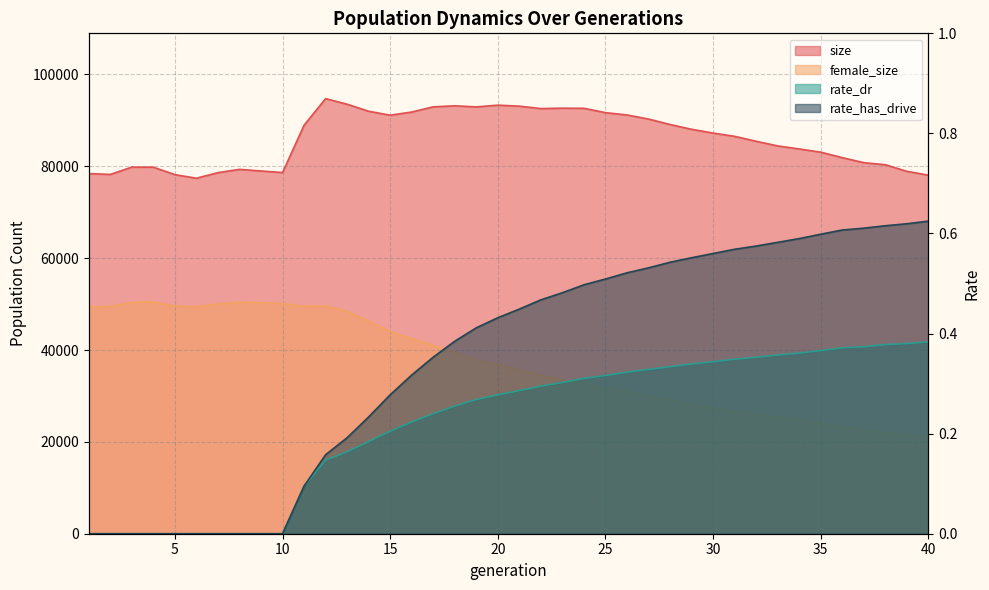

How many lines are shown in the chart?

4